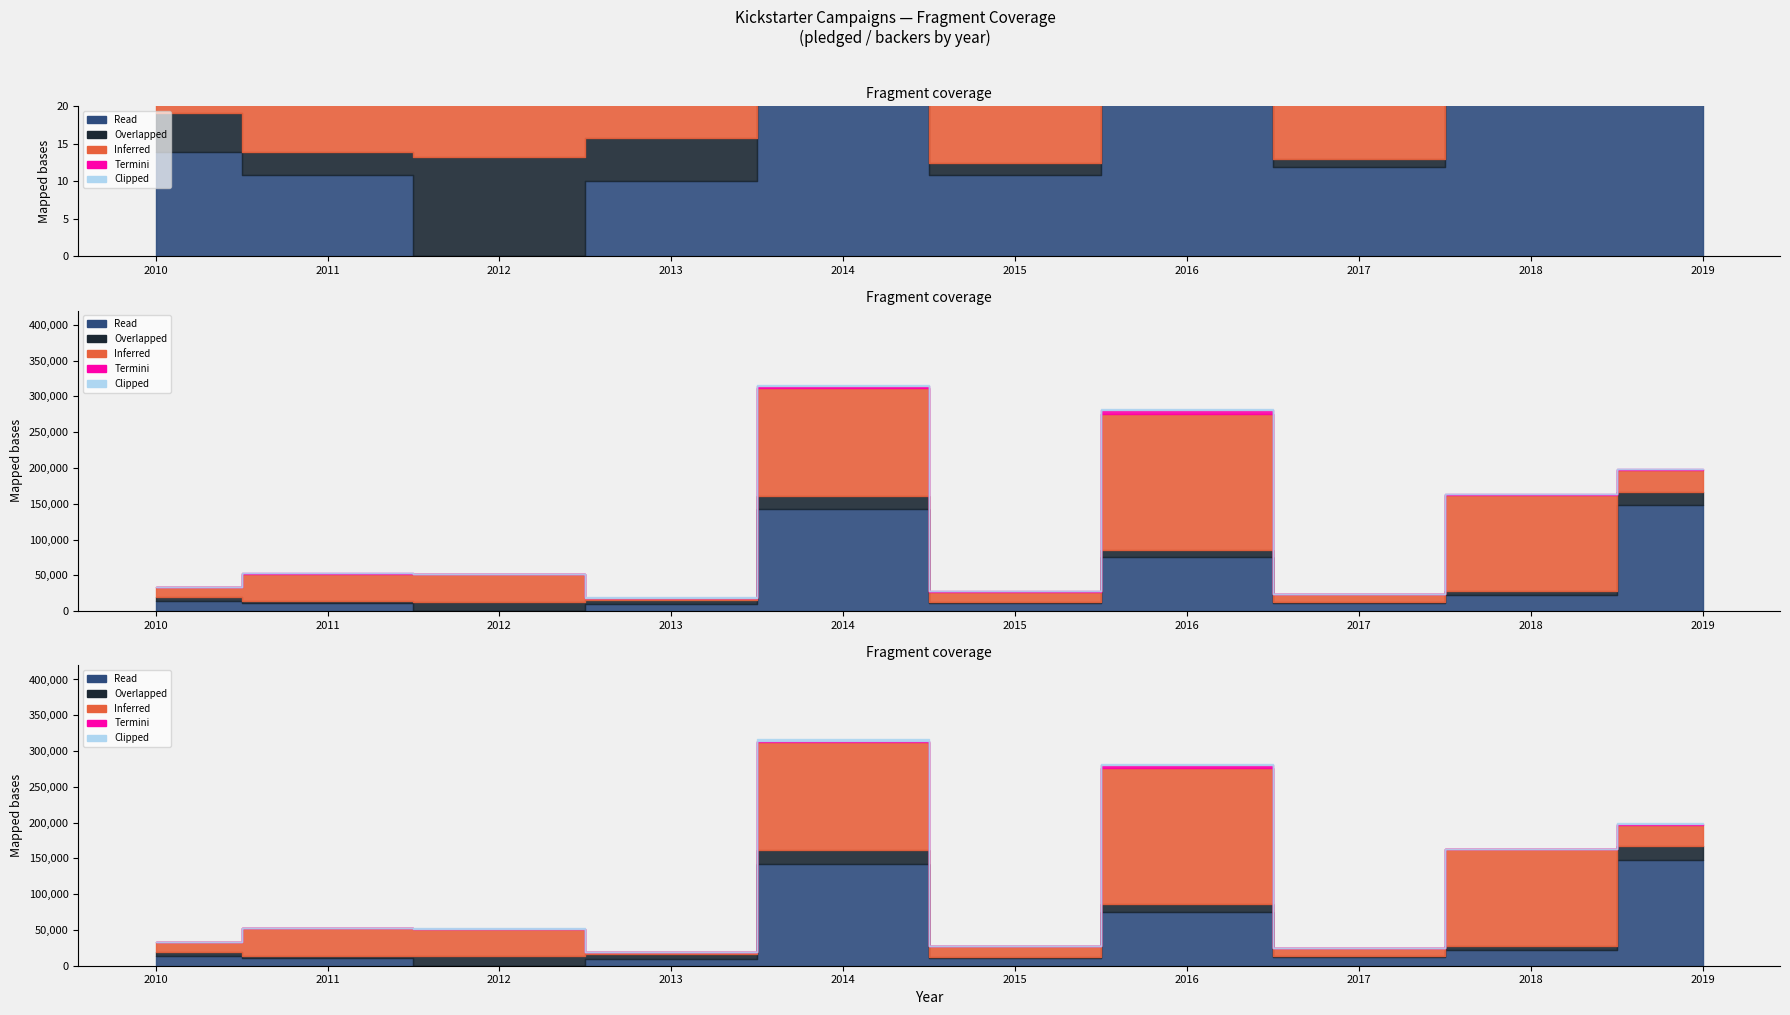

List the series in order of their peak value, highest first.

Inferred, Read, Overlapped, Termini, Clipped